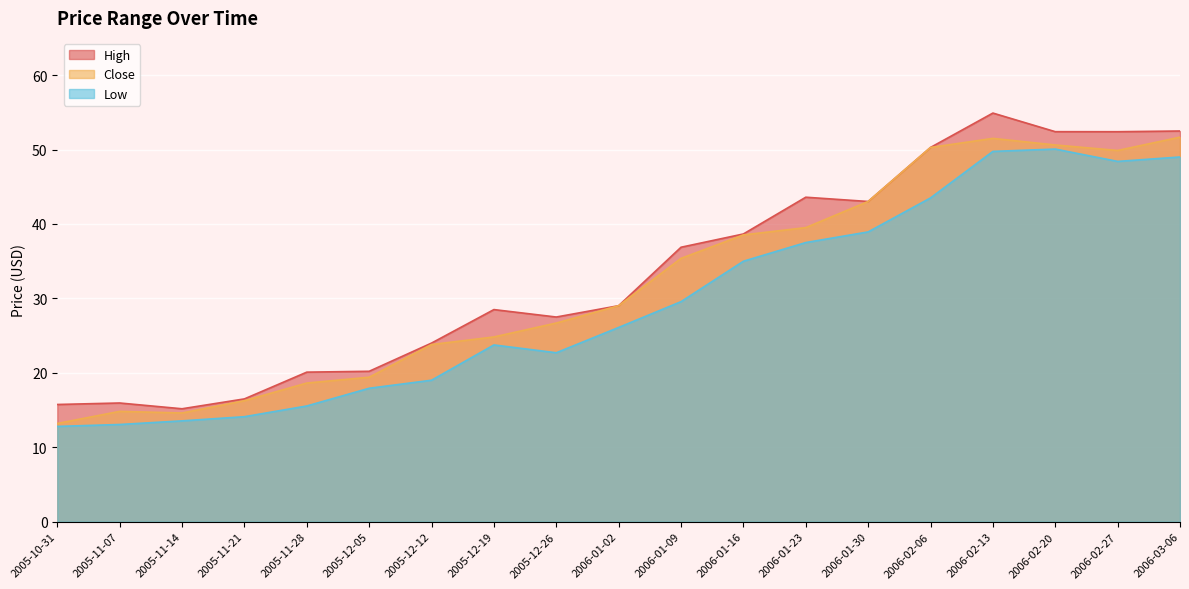

Does the chart display data point markers on the line(s)?

No